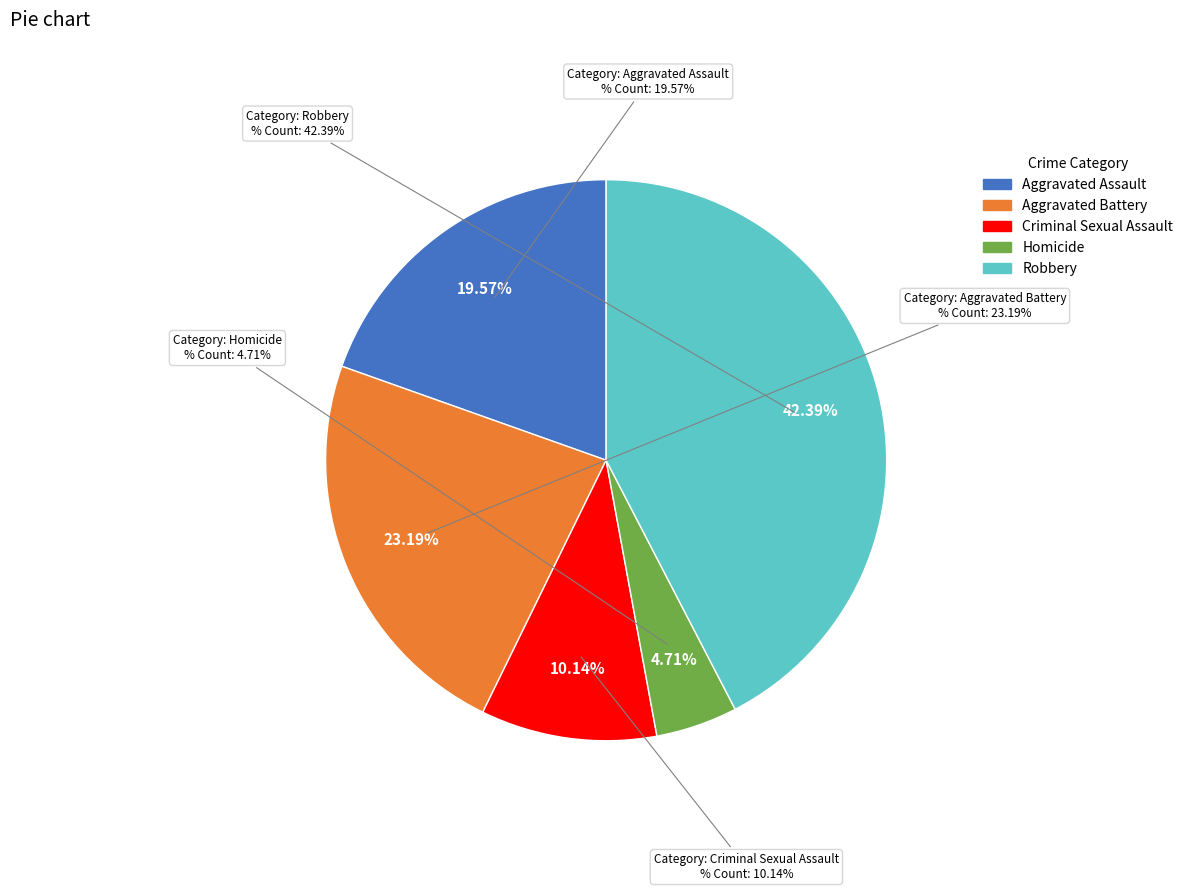

To the nearest percent, what is the average slice percentage?

20%